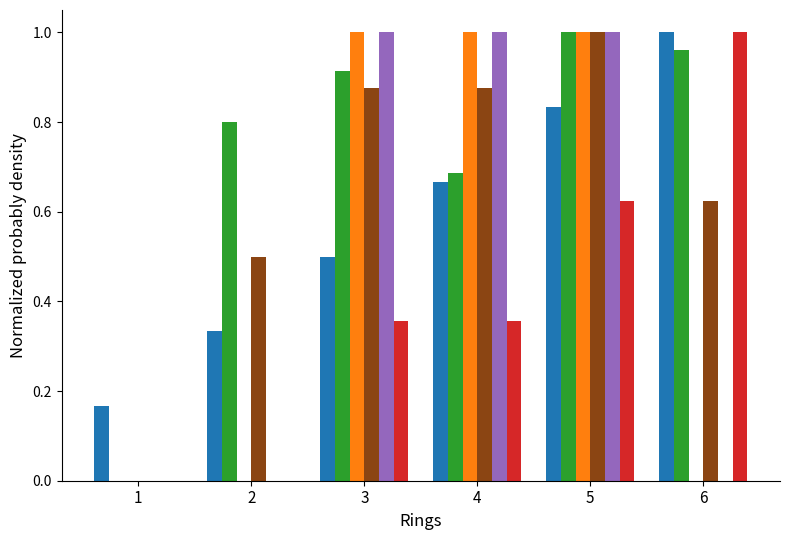

At which category is the sum across all series the highest?

5